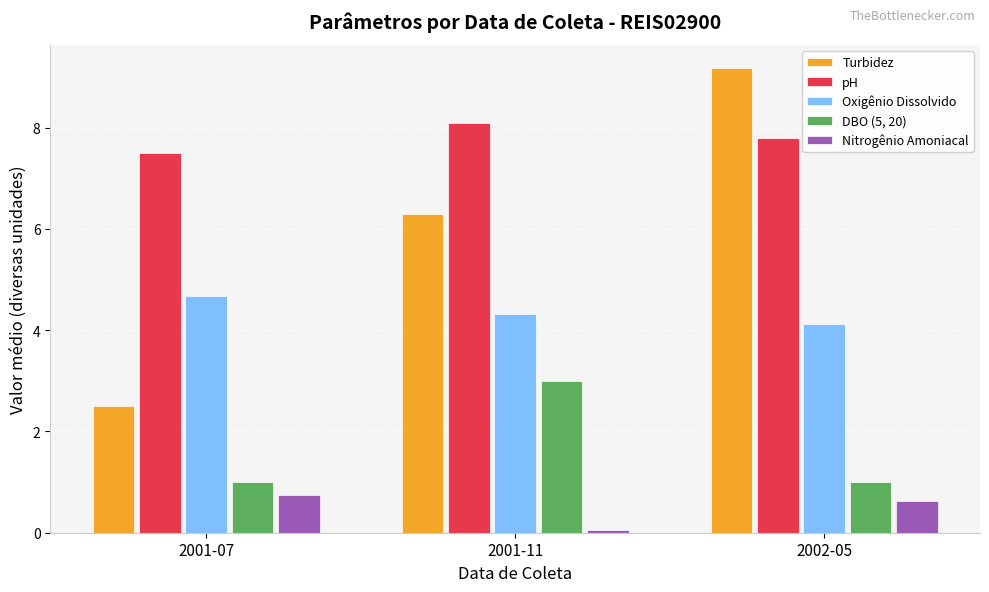

Reading left to right, extract all data points from this chart.

Turbidez: 2001-07=2.5	2001-11=6.3	2002-05=9.2
pH: 2001-07=7.5	2001-11=8.1	2002-05=7.8
Oxigênio Dissolvido: 2001-07=4.7	2001-11=4.3	2002-05=4.1
DBO (5, 20): 2001-07=1.0	2001-11=3.0	2002-05=1.0
Nitrogênio Amoniacal: 2001-07=0.7	2001-11=0.1	2002-05=0.6